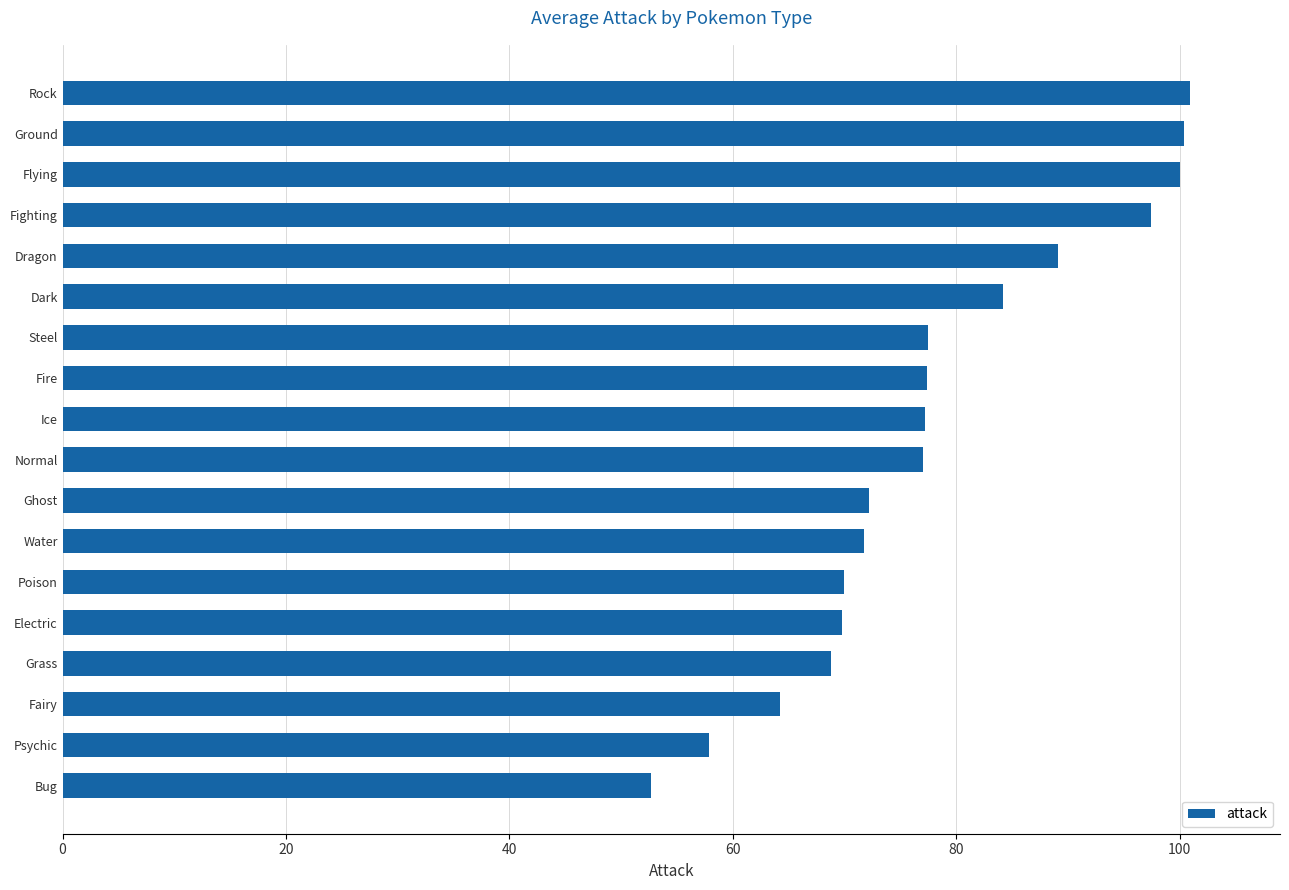

Which has a higher value, Grass or Rock?

Rock